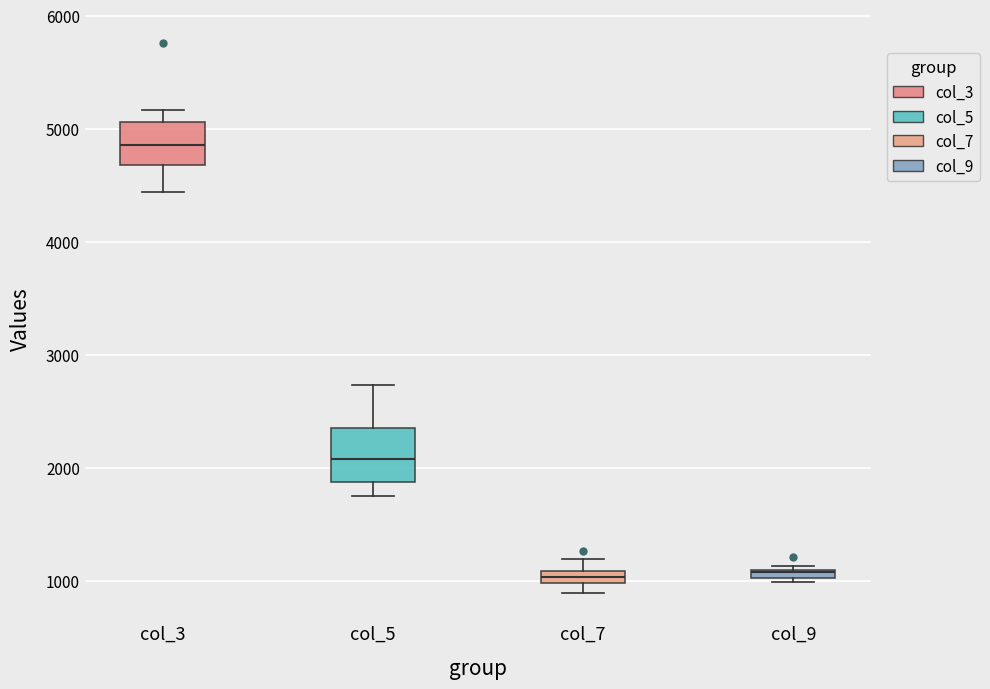

Comparing the boxes themselves (not the whiskers), which one is the tallest?

col_5